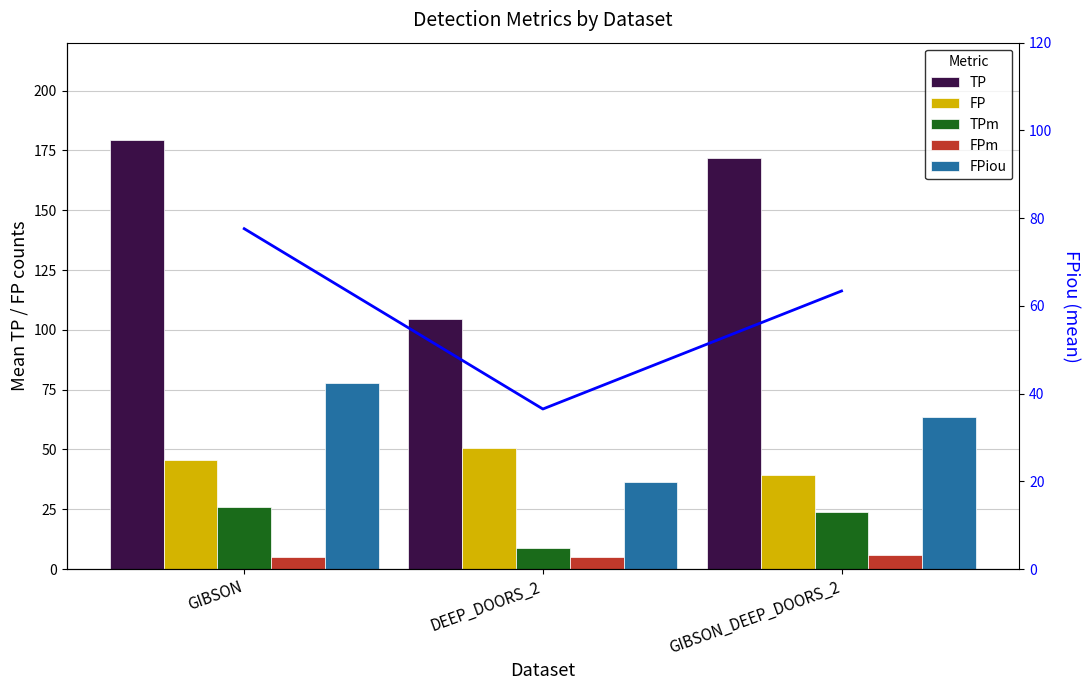

Reading left to right, transcribe all the data shown in this chart.

TP: GIBSON=179.3	DEEP_DOORS_2=104.4	GIBSON_DEEP_DOORS_2=171.8
FP: GIBSON=45.7	DEEP_DOORS_2=50.5	GIBSON_DEEP_DOORS_2=39.3
TPm: GIBSON=26.1	DEEP_DOORS_2=8.9	GIBSON_DEEP_DOORS_2=24.0
FPm: GIBSON=5.2	DEEP_DOORS_2=5.1	GIBSON_DEEP_DOORS_2=6.1
FPiou: GIBSON=77.6	DEEP_DOORS_2=36.5	GIBSON_DEEP_DOORS_2=63.4
FPiou trend: GIBSON=77.6	DEEP_DOORS_2=36.5	GIBSON_DEEP_DOORS_2=63.4